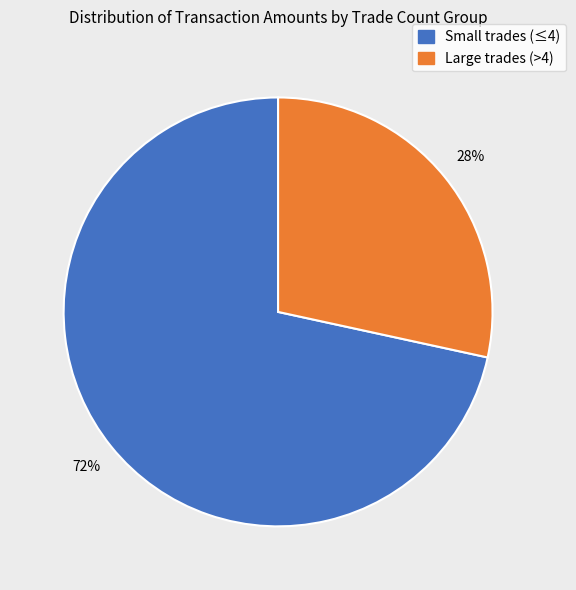

Is there a majority slice in this chart?

Yes